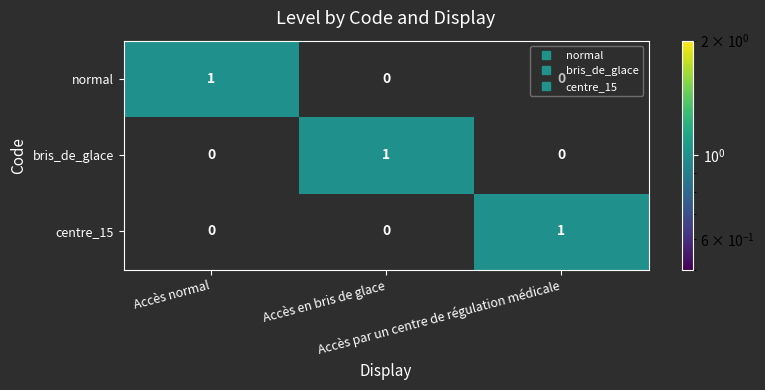

At how many categories does at least one series exceed 0?

3